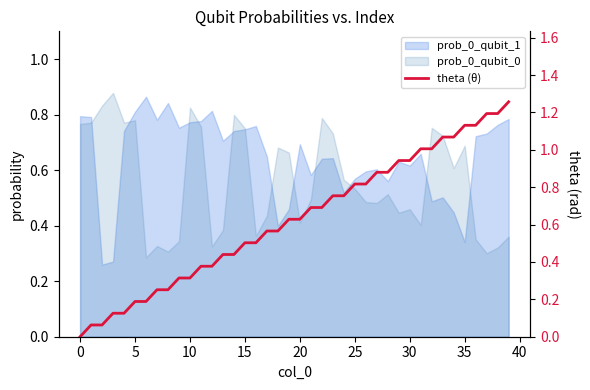

Reading right to left, what are all the values shown in this chart?

1.3	1.2	1.2	1.1	1.1	1.1	1.1	1.0	1.0	0.9	0.9	0.9	0.9	0.8	0.8	0.8	0.8	0.7	0.7	0.6	0.6	0.6	0.6	0.5	0.5	0.4	0.4	0.4	0.4	0.3	0.3	0.3	0.3	0.2	0.2	0.1	0.1	0.1	0.1	0.0